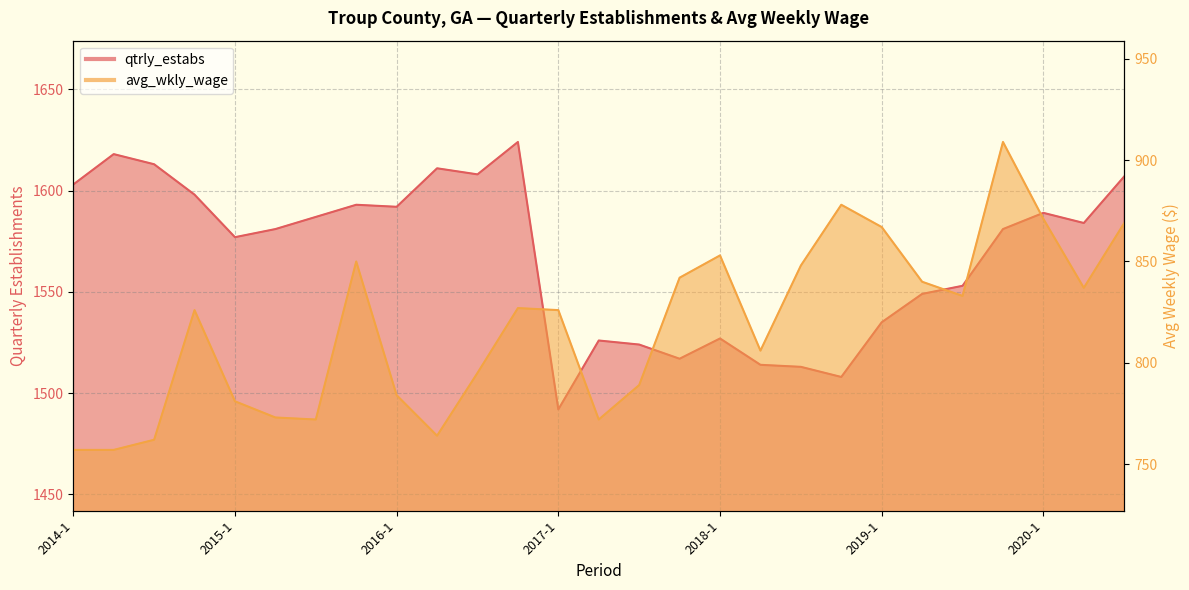

What is the difference between the qtrly_estabs values at 2018-2 and 2019-4?

67